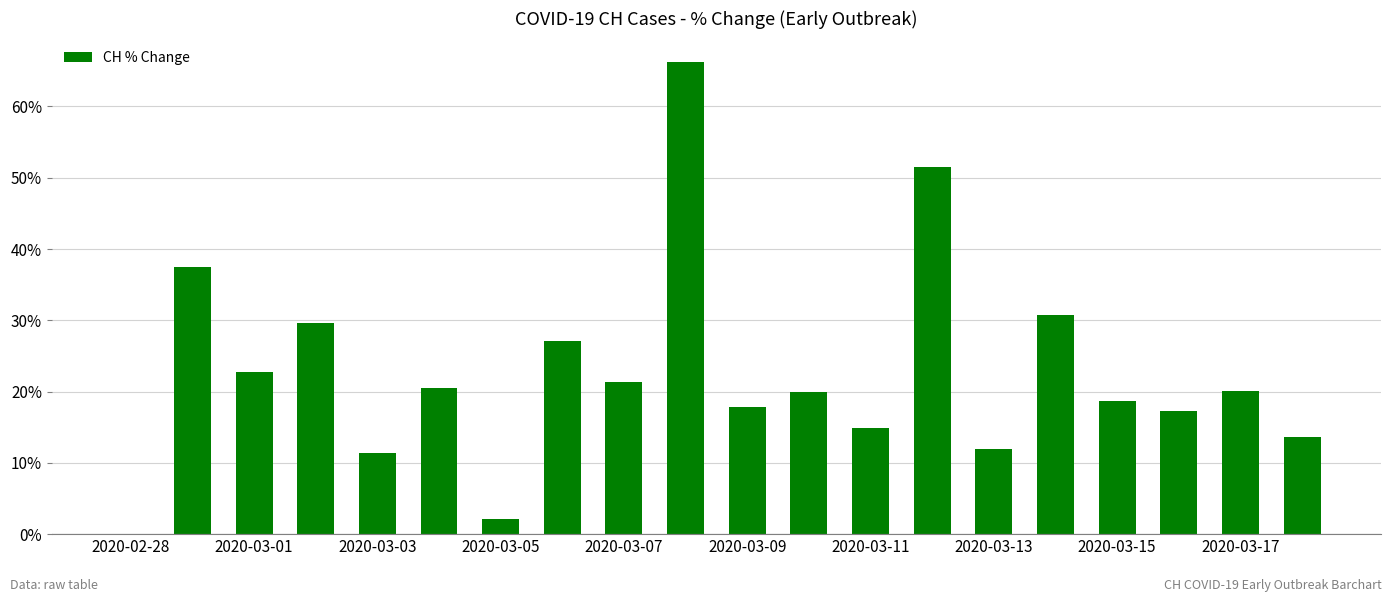

What is the sum of all values?

455.2